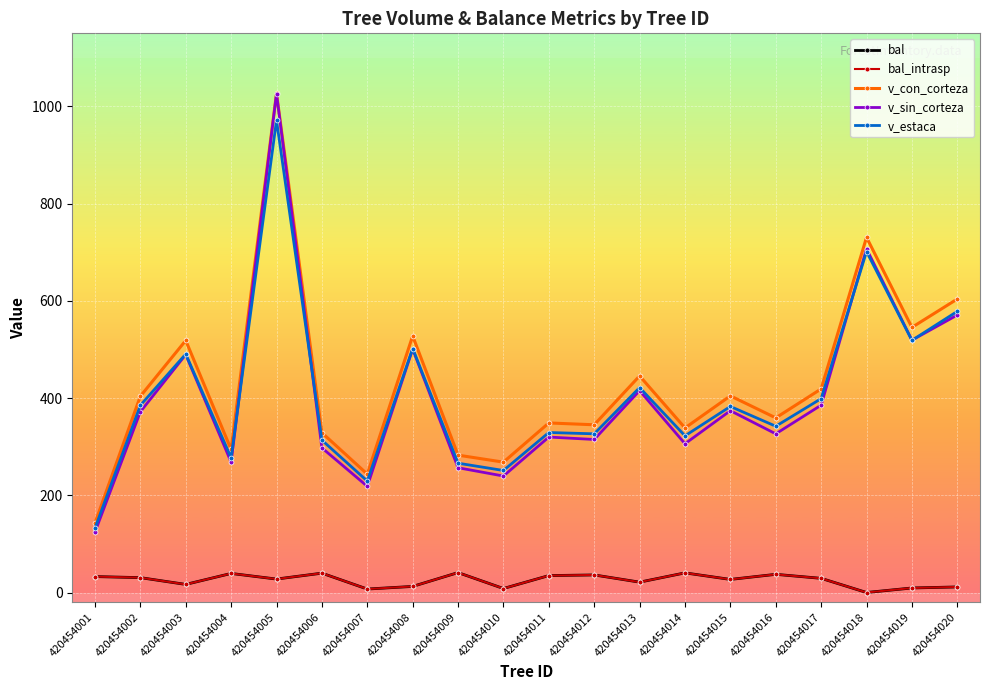

Reading left to right, transcribe all the data shown in this chart.

bal: 420454001=32.8	420454002=30.6	420454003=16.6	420454004=39.2	420454005=27.6	420454006=39.8	420454007=7.1	420454008=12.5	420454009=41.0	420454010=8.2	420454011=34.8	420454012=36.1	420454013=21.3	420454014=40.4	420454015=26.9	420454016=37.4	420454017=29.1	420454018=0.0	420454019=9.3	420454020=11.4
bal_intrasp: 420454001=32.8	420454002=30.6	420454003=16.6	420454004=39.2	420454005=27.6	420454006=39.8	420454007=7.1	420454008=12.5	420454009=41.0	420454010=8.2	420454011=34.8	420454012=36.1	420454013=21.3	420454014=40.4	420454015=26.9	420454016=37.4	420454017=29.1	420454018=0.0	420454019=9.3	420454020=11.4
v_con_corteza: 420454001=142.9	420454002=403.6	420454003=518.4	420454004=294.1	420454005=1026.5	420454006=328.6	420454007=243.4	420454008=527.6	420454009=282.5	420454010=268.1	420454011=348.7	420454012=344.9	420454013=445.4	420454014=338.4	420454015=404.4	420454016=359.1	420454017=418.7	420454018=730.4	420454019=545.2	420454020=603.6
v_sin_corteza: 420454001=124.3	420454002=371.7	420454003=489.3	420454004=268.1	420454005=1025.9	420454006=297.4	420454007=218.4	420454008=500.8	420454009=256.6	420454010=239.5	420454011=319.7	420454012=314.7	420454013=415.2	420454014=305.9	420454015=373.9	420454016=326.3	420454017=385.3	420454018=706.8	420454019=518.9	420454020=570.7
v_estaca: 420454001=132.3	420454002=384.9	420454003=490.4	420454004=276.9	420454005=971.2	420454006=313.4	420454007=229.2	420454008=501.8	420454009=265.9	420454010=250.9	420454011=329.1	420454012=326.4	420454013=421.4	420454014=322.2	420454015=382.6	420454016=342.0	420454017=398.7	420454018=701.2	420454019=518.6	420454020=578.2